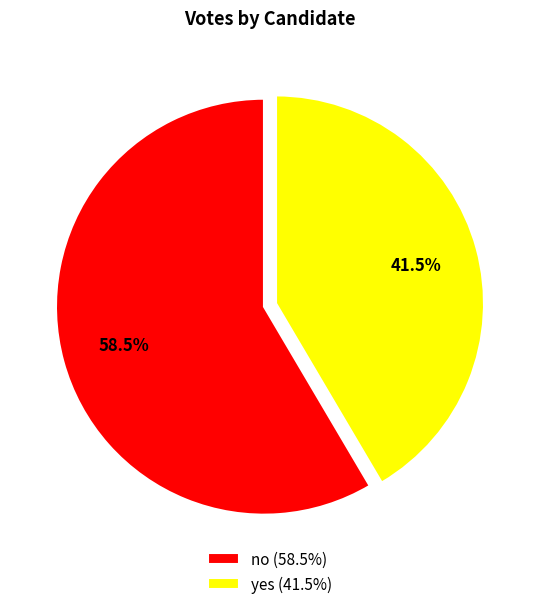

Is it true that no is 72% of the pie?

False